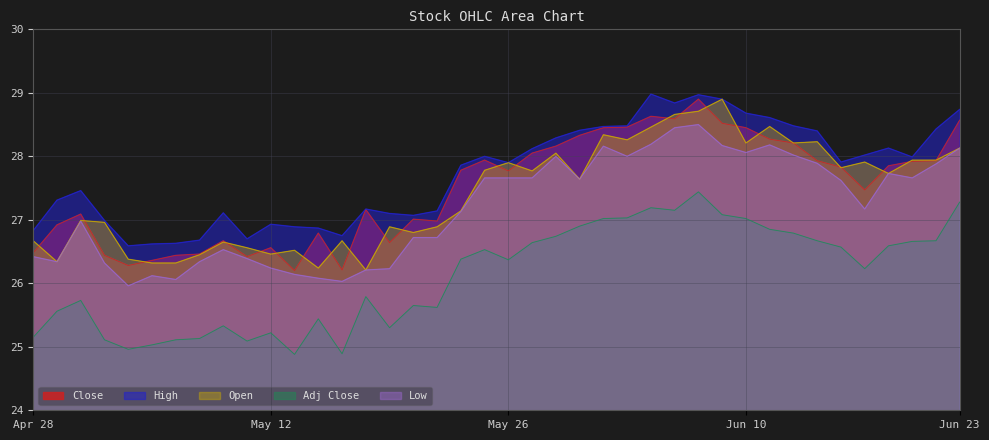

True or false: Adj Close and Close cross at least once.

False